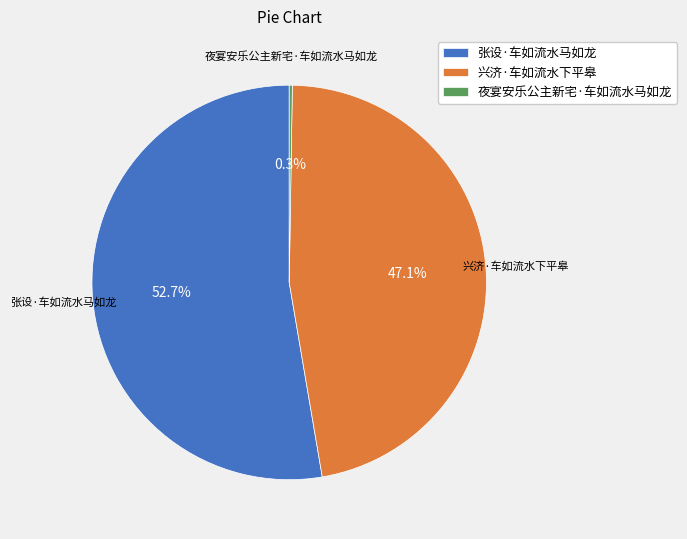

What percentage do 兴济·车如流水下平皋 and 张设·车如流水马如龙 together represent?

99.7%